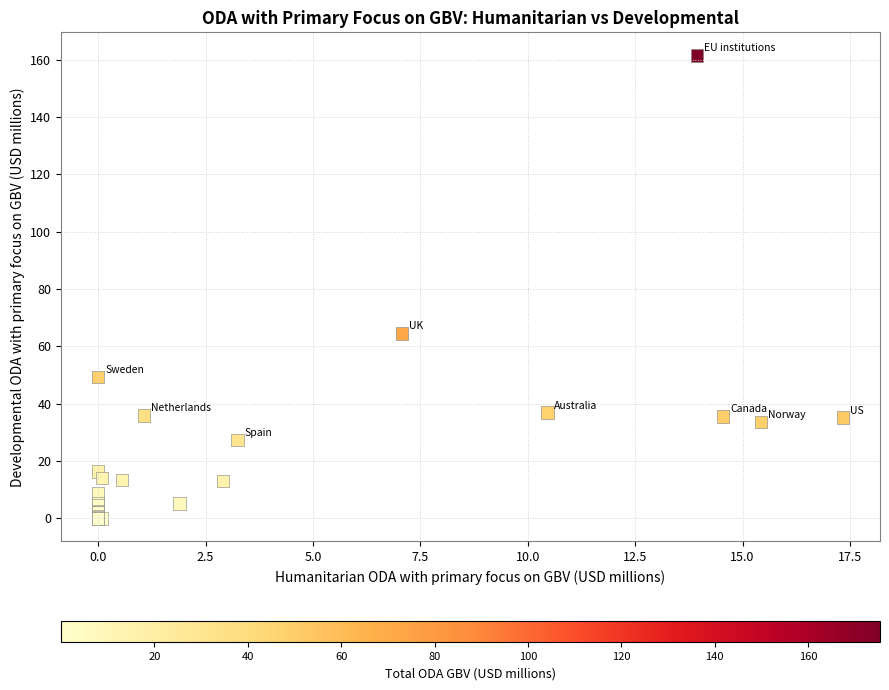

What Y value in the scatter plot is closest to 80?

64.5